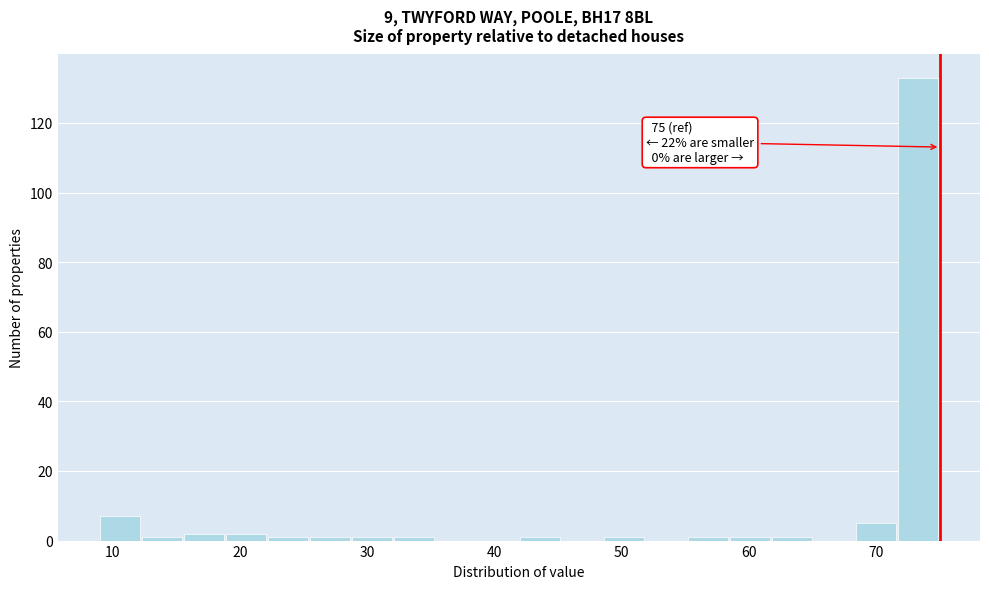

Around what value on the x-axis is the tallest bar? Give the approximate position of its centre, as read against the axis.

73